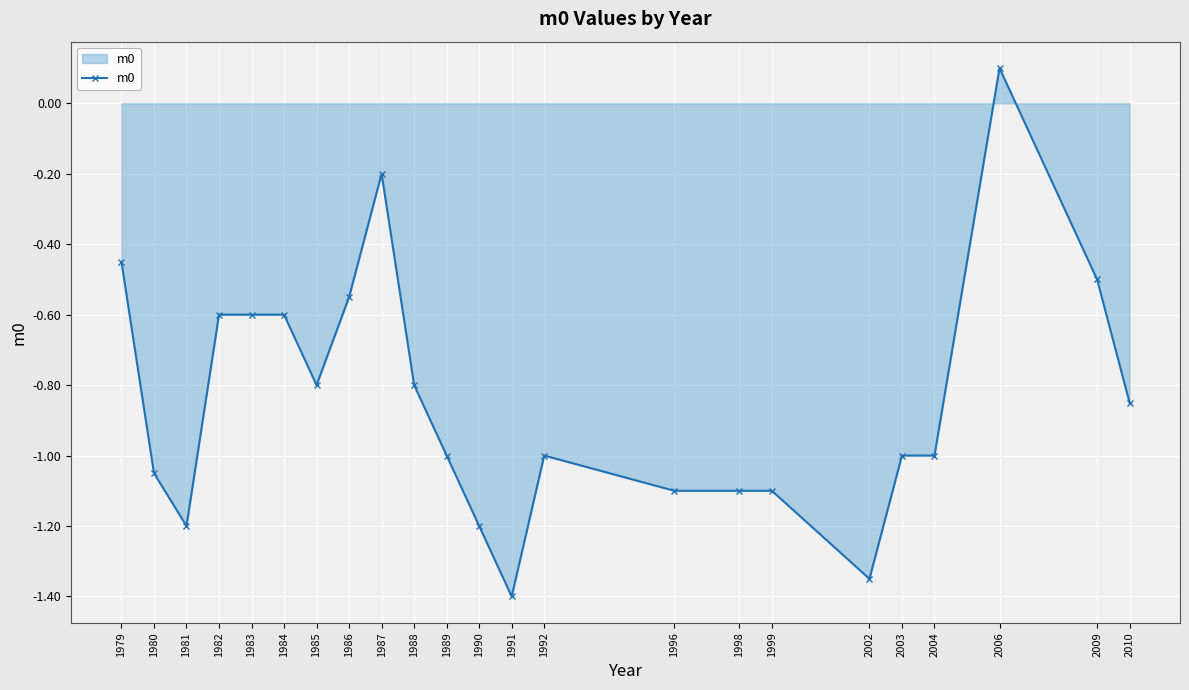

What is the difference between the values at 1998 and 2004?

0.1